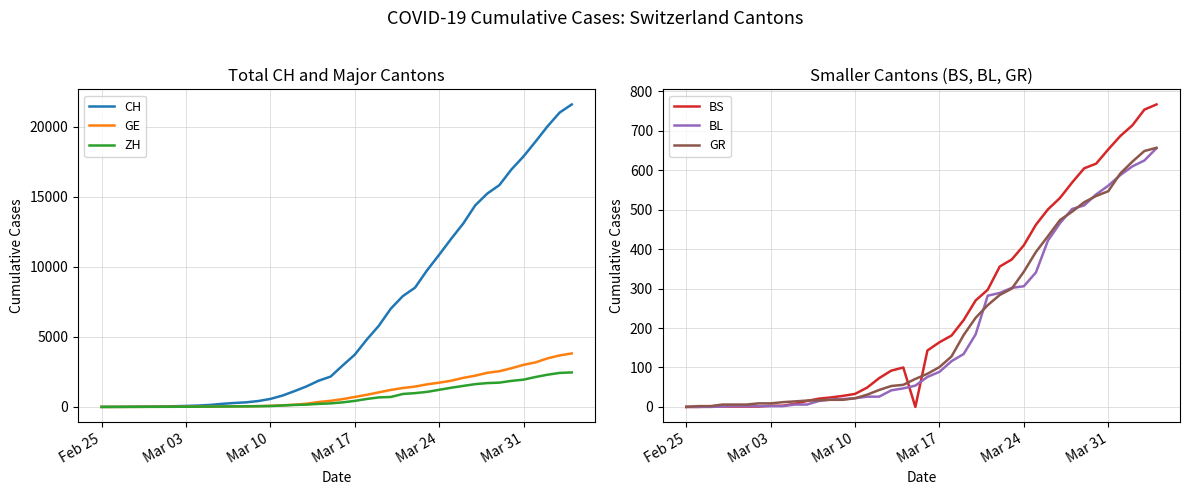

True or false: GR and CH intersect in this chart.

False